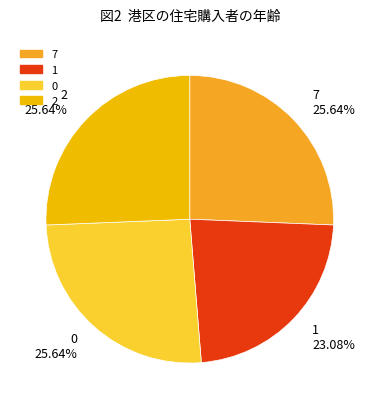

To the nearest percent, what percentage of the pie is 1?

23%